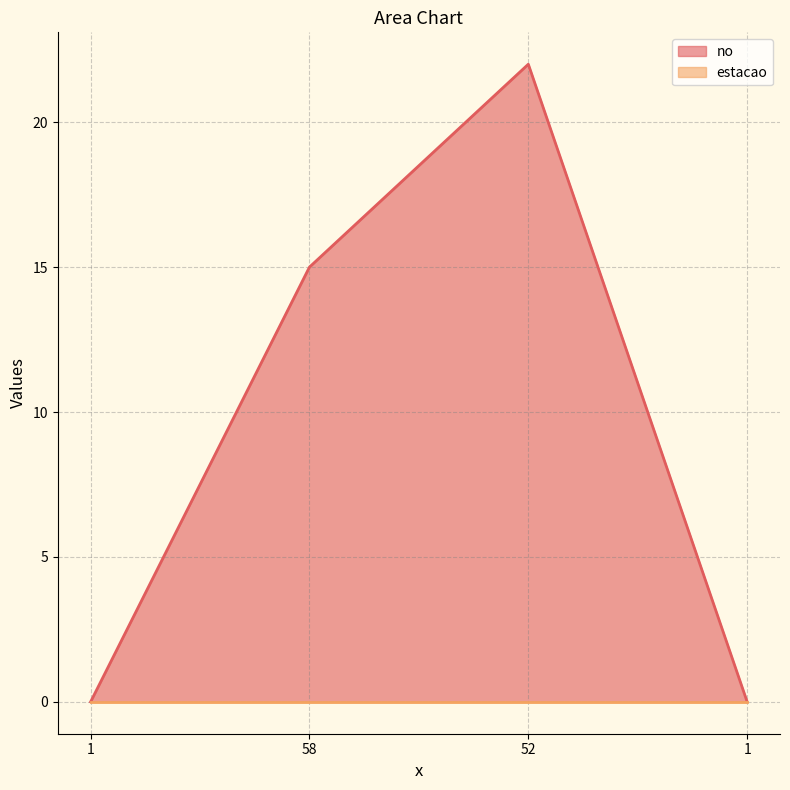

Reading left to right, transcribe all the data shown in this chart.

0	15	22	0